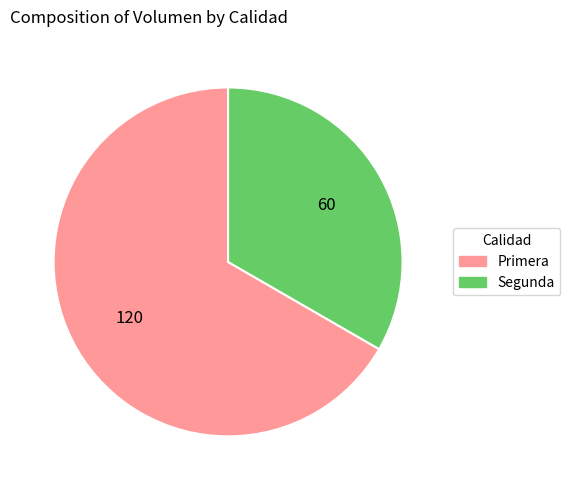

Is there any slice that represents more than half of the pie?

Yes